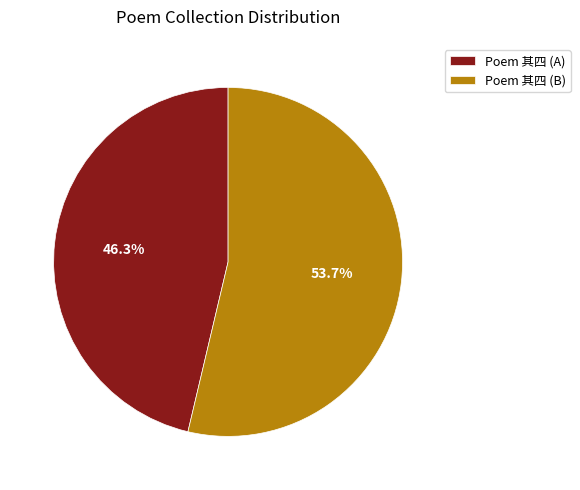

Is there a majority slice in this chart?

Yes